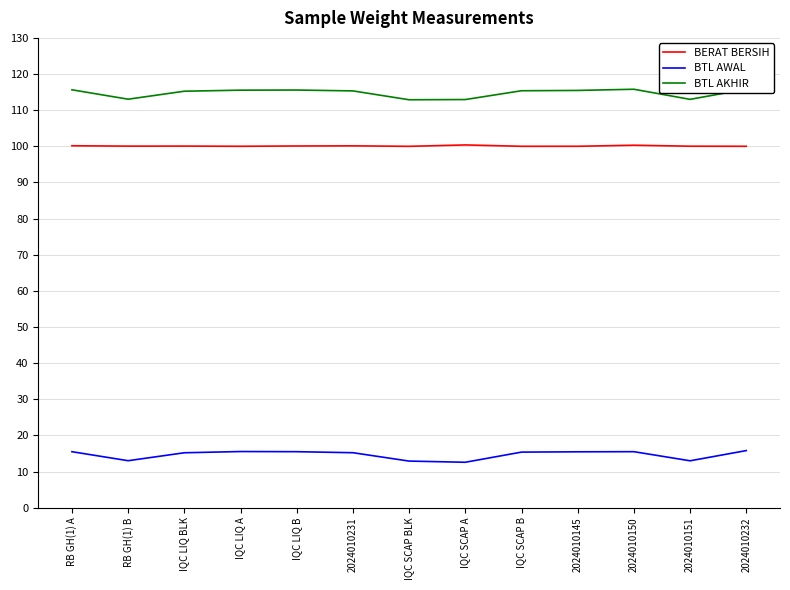

What is the difference between the BTL AKHIR values at RB GH(1) A and 2024010145?

0.2